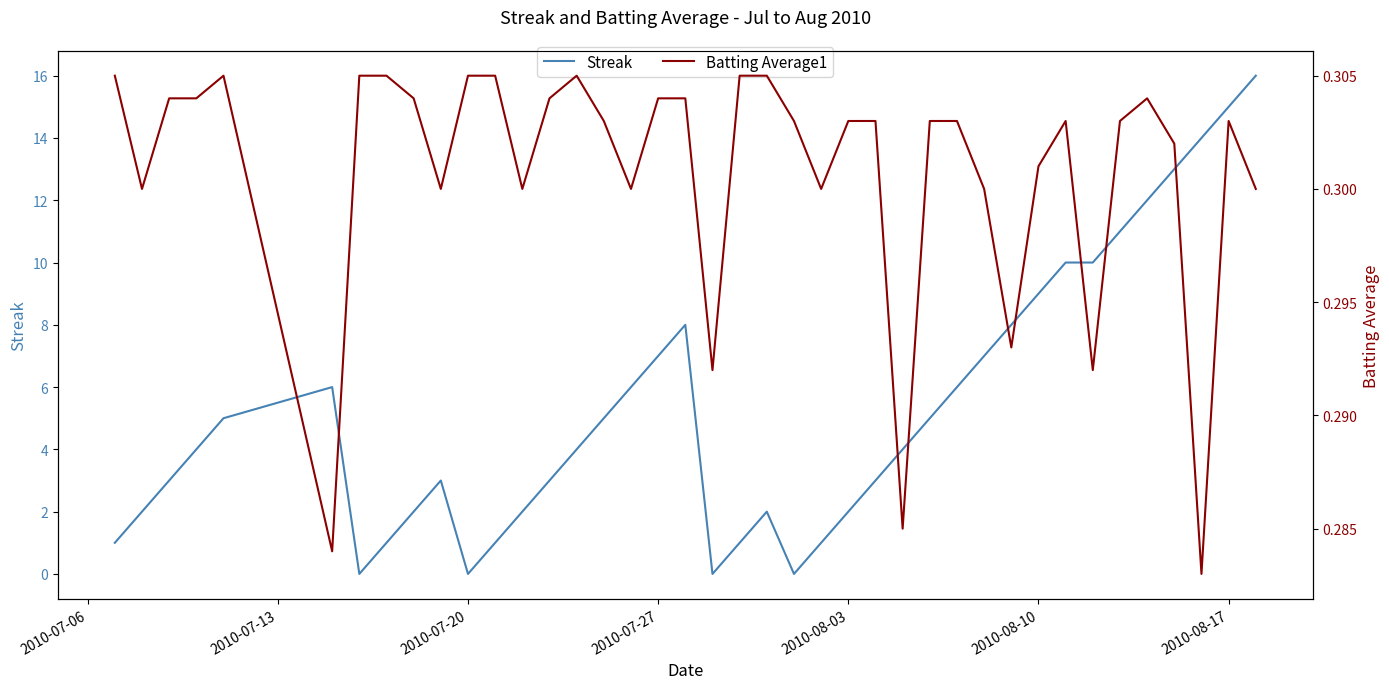

Reading left to right, extract all data points from this chart.

Streak: 1.0	2.0	3.0	4.0	5.0	6.0	0.0	1.0	2.0	3.0	0.0	1.0	2.0	3.0	4.0	5.0	6.0	7.0	8.0	0.0	1.0	2.0	0.0	1.0	2.0	3.0	4.0	5.0	6.0	7.0	8.0	9.0	10.0	10.0	11.0	12.0	13.0	14.0	15.0	16.0
Batting Average1: 0.3	0.3	0.3	0.3	0.3	0.3	0.3	0.3	0.3	0.3	0.3	0.3	0.3	0.3	0.3	0.3	0.3	0.3	0.3	0.3	0.3	0.3	0.3	0.3	0.3	0.3	0.3	0.3	0.3	0.3	0.3	0.3	0.3	0.3	0.3	0.3	0.3	0.3	0.3	0.3